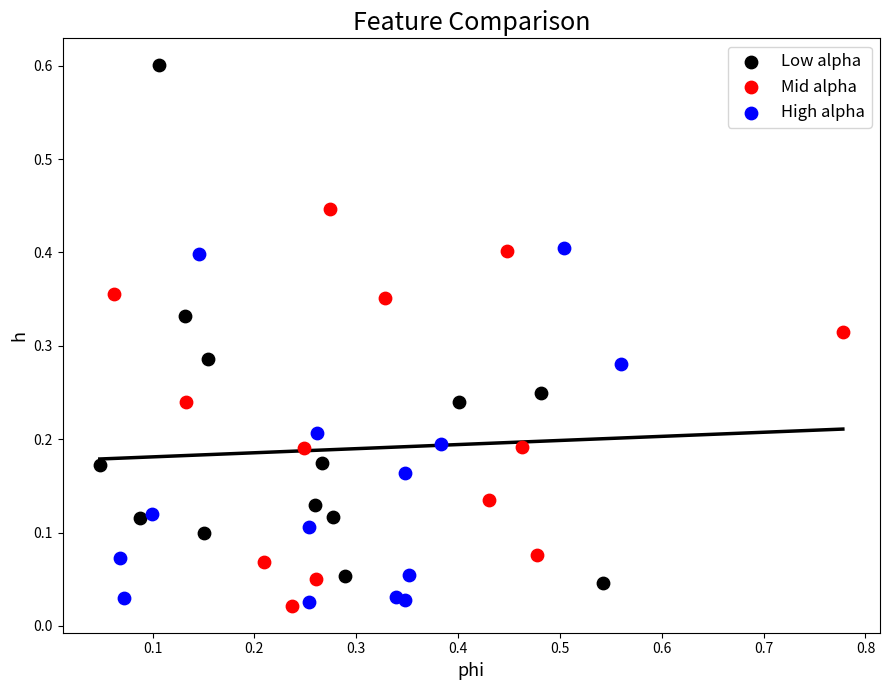

Which series reaches the maximum Y coordinate?

Low alpha